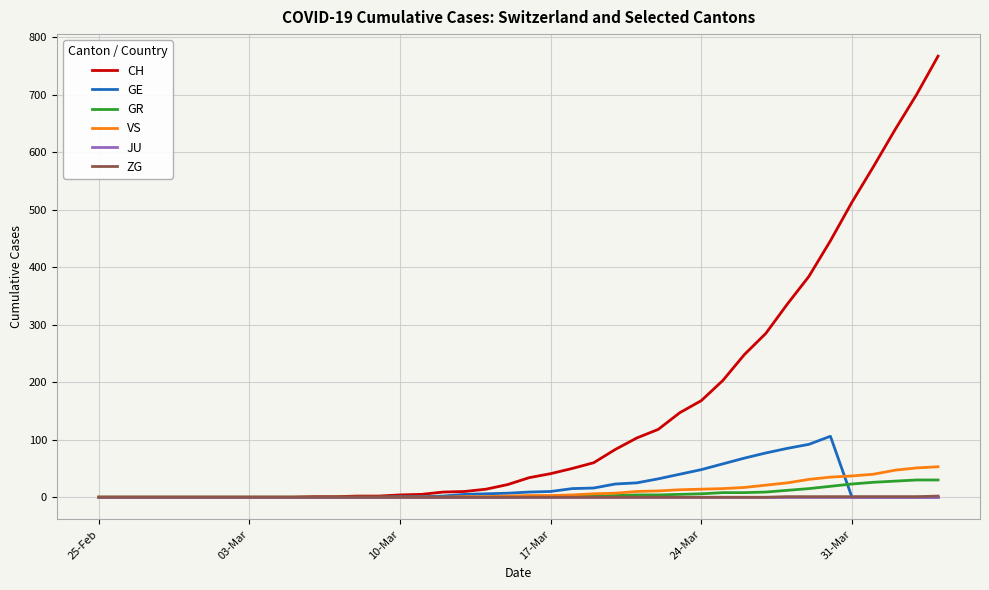

What is the difference between the second highest and second lowest values in the ZG series?

1